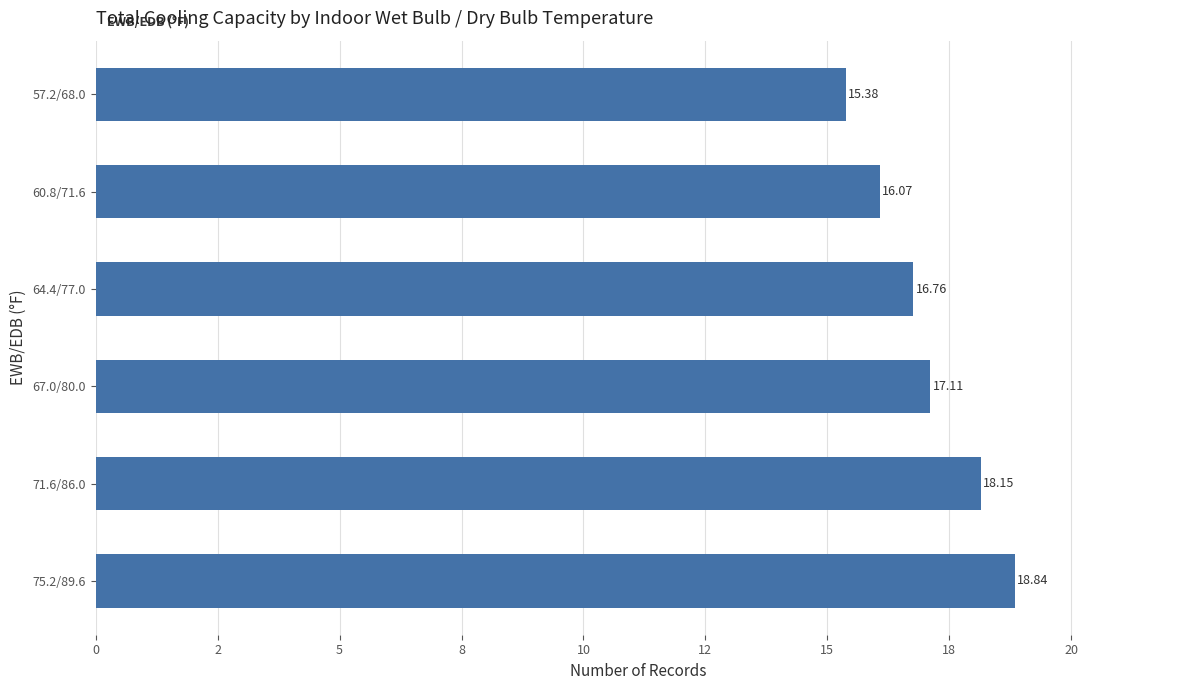

Are the bars horizontal?

Yes